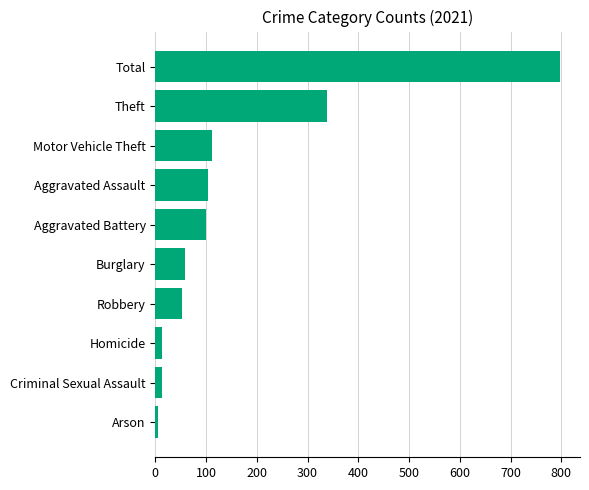

Is it true that the value at Theft is 479?

False